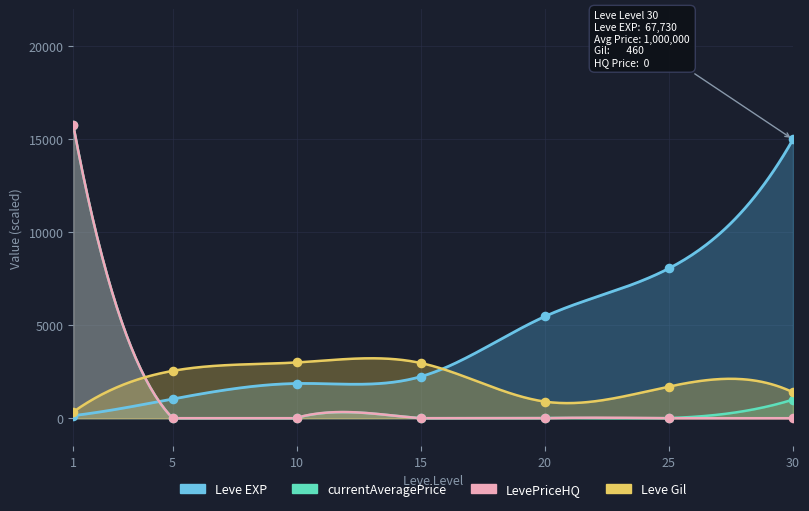

What are all the series names shown in the legend?

Leve EXP, Leve Gil, currentAveragePrice, LevePriceHQ